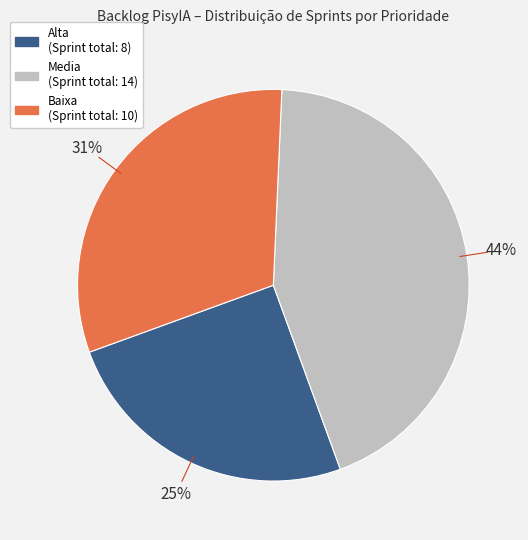

Is there a majority slice in this chart?

No